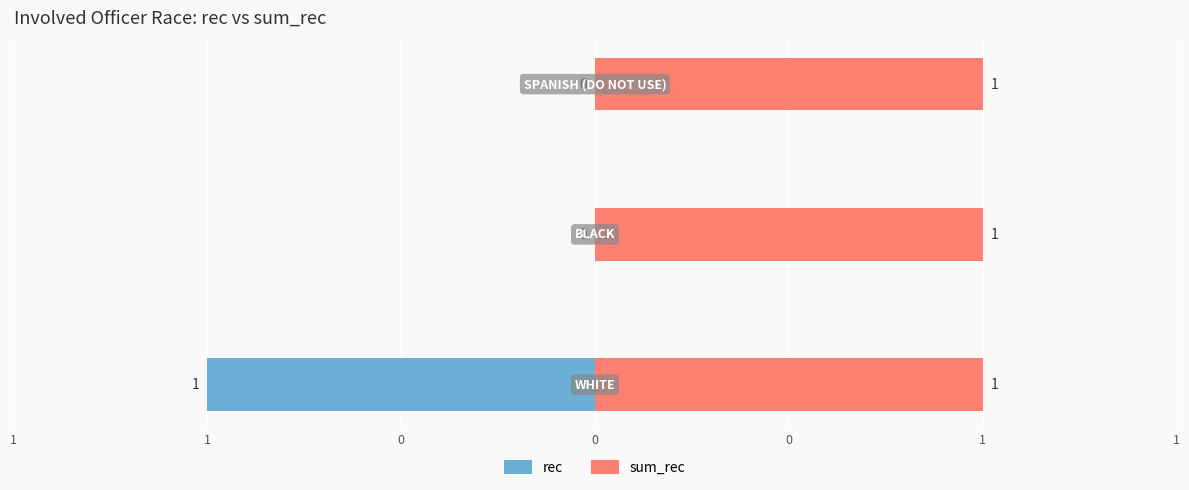

Is the value of sum_rec at 0 greater than the value of rec at 0?

Yes